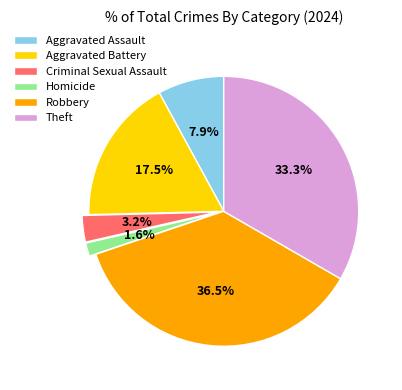

Is it true that Theft is 22% of the pie?

False